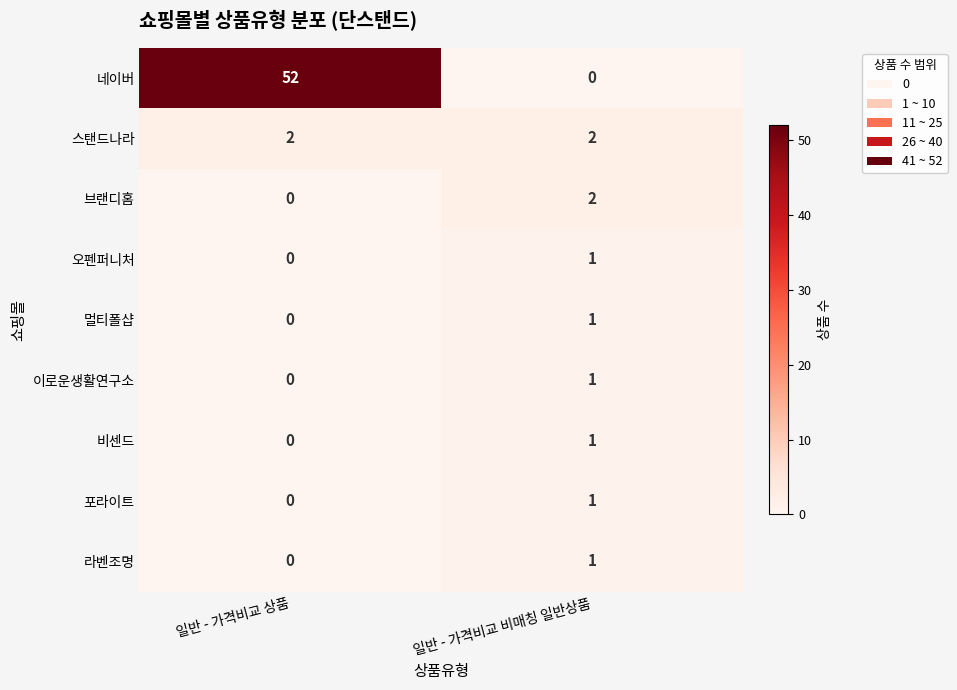

List the labels in order of 브랜디홈 value, smallest first.

일반 - 가격비교 상품, 일반 - 가격비교 비매칭 일반상품